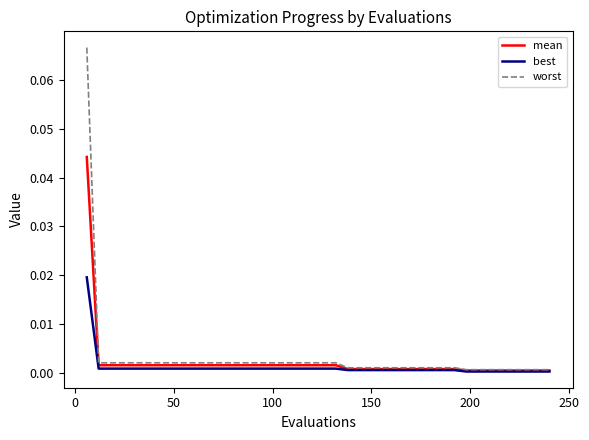

Which series has the largest total across all categories?

worst